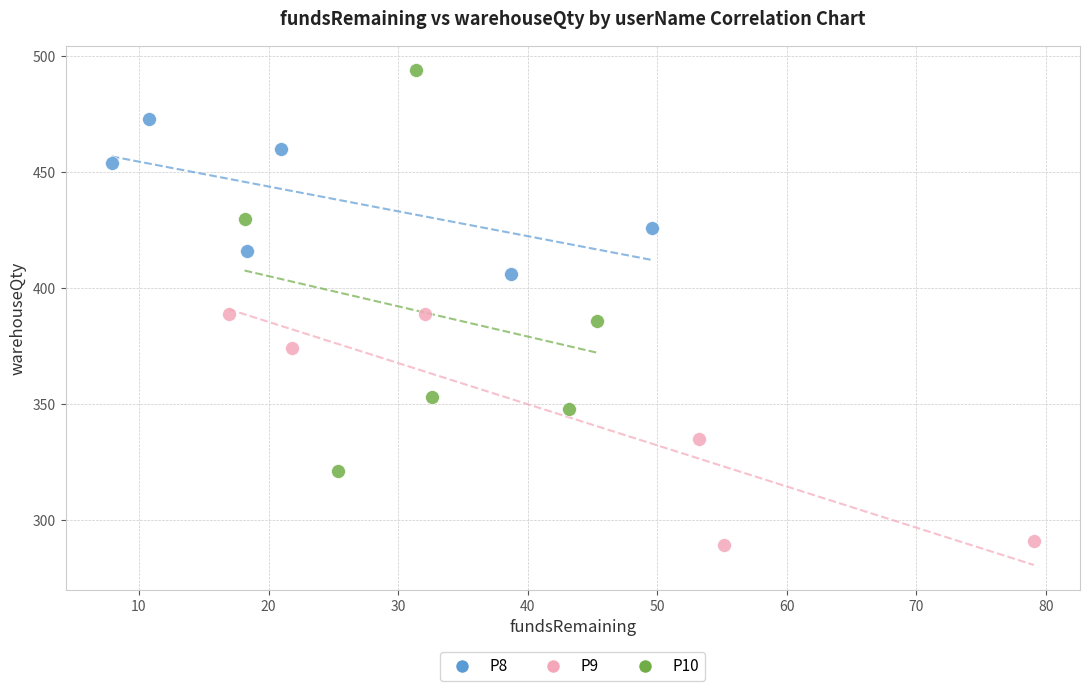

Which series contains the highest Y value?

P10